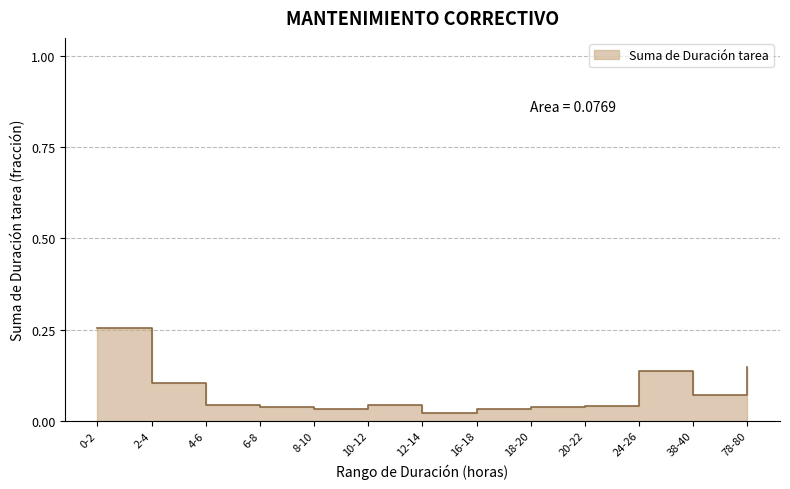

Where is the first local maximum?

10-12